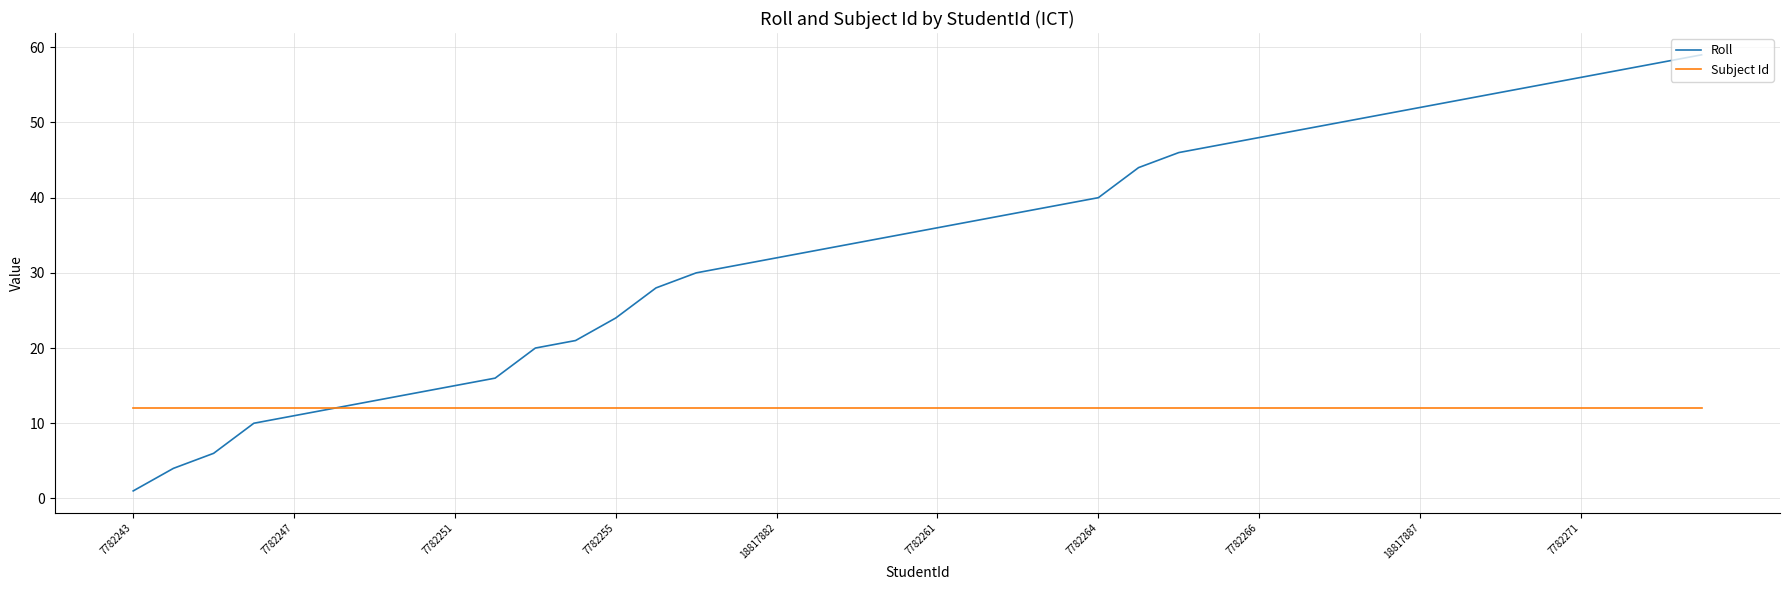

What is the greatest value displayed?

59